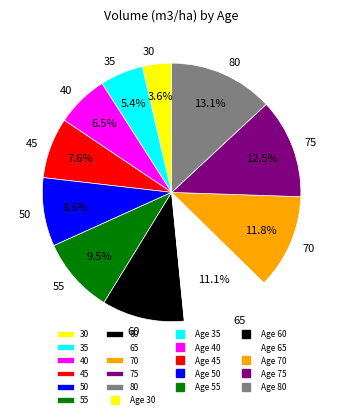

Combined, do 40 and 30 account for over 50%?

No